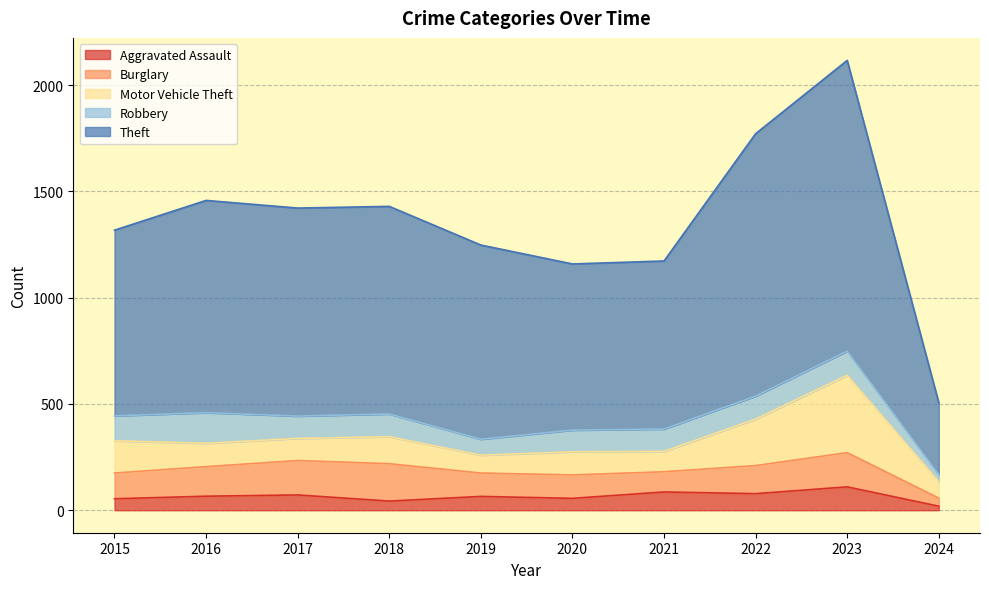

The value of Motor Vehicle Theft at 2020 is 109. True or false?

True